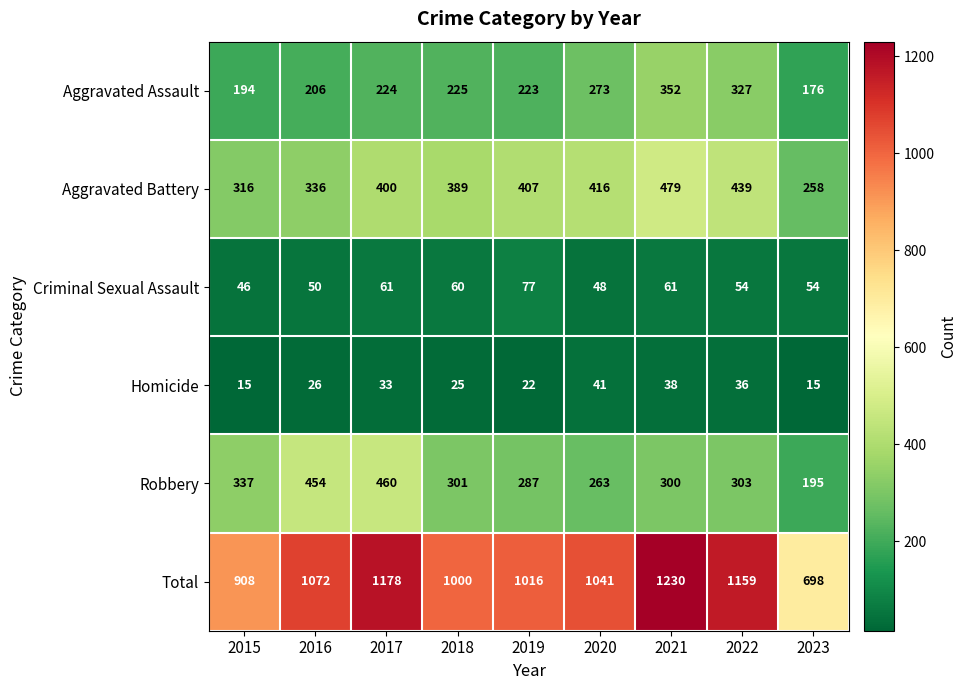

What is the difference between the Homicide values at 2017 and 2018?

8